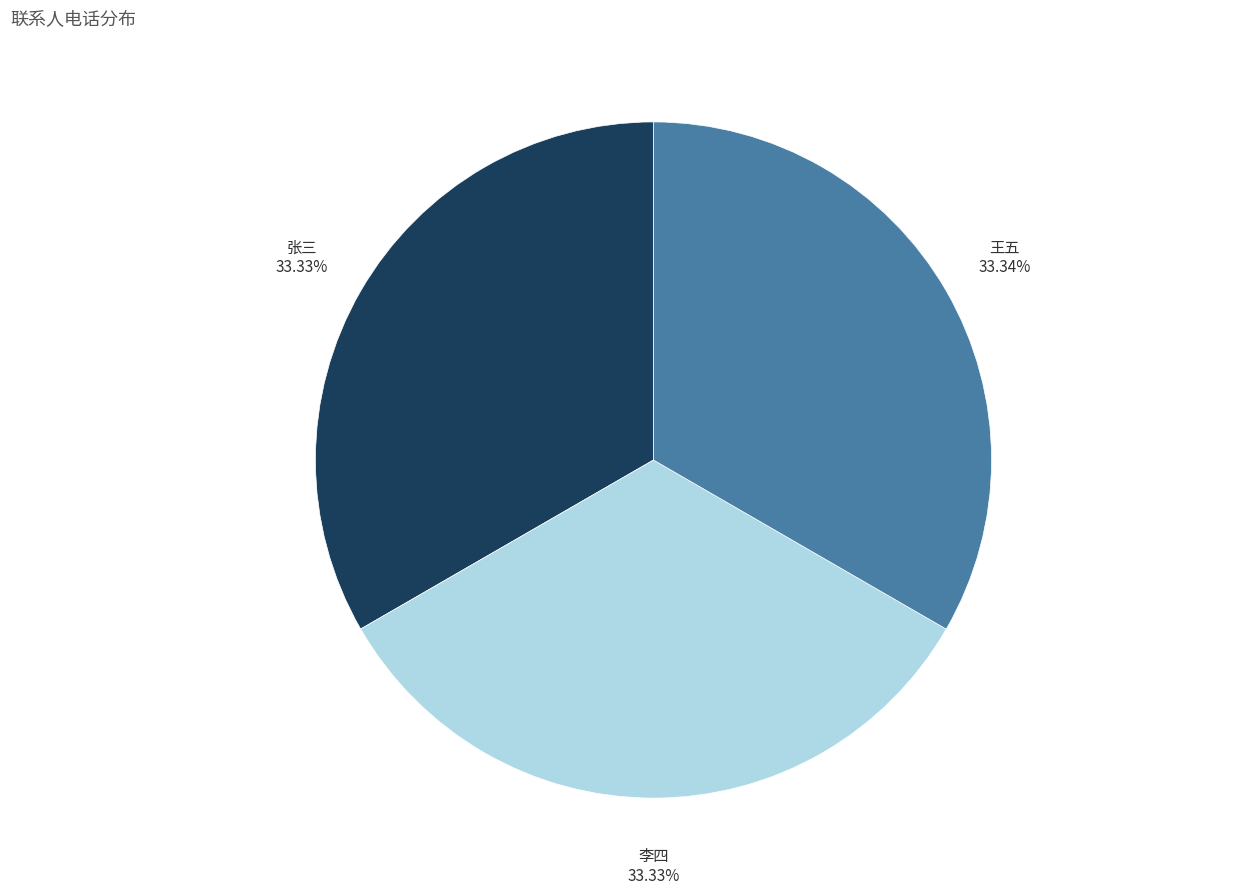

Does any single category account for the majority?

No